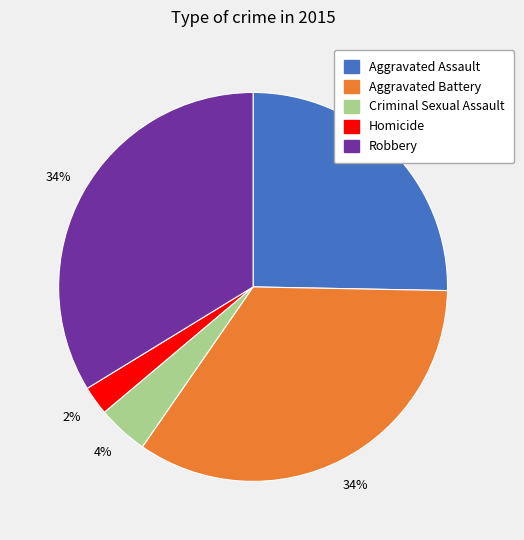

To the nearest percent, what percentage of the pie is Homicide?

2%